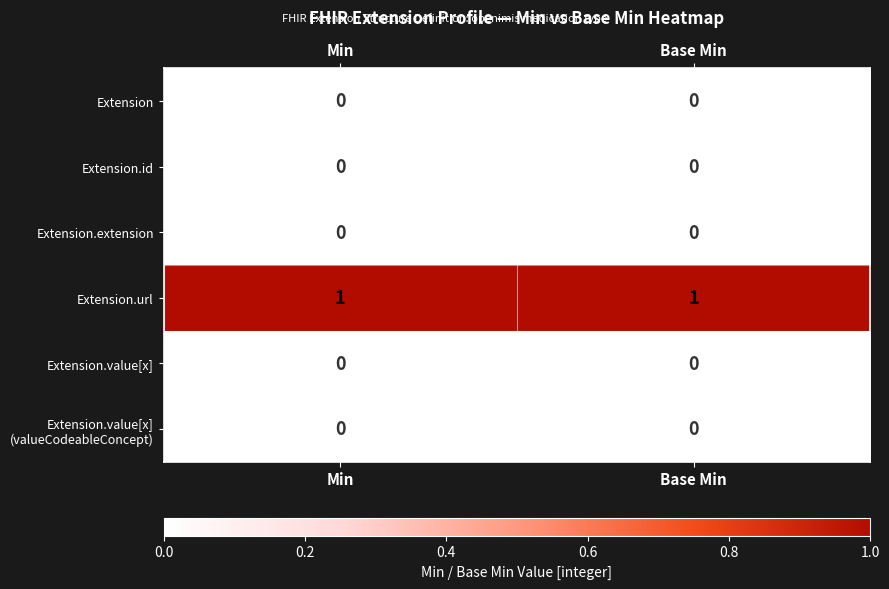

Is it true that Extension.url equals 1 at Base Min?

True